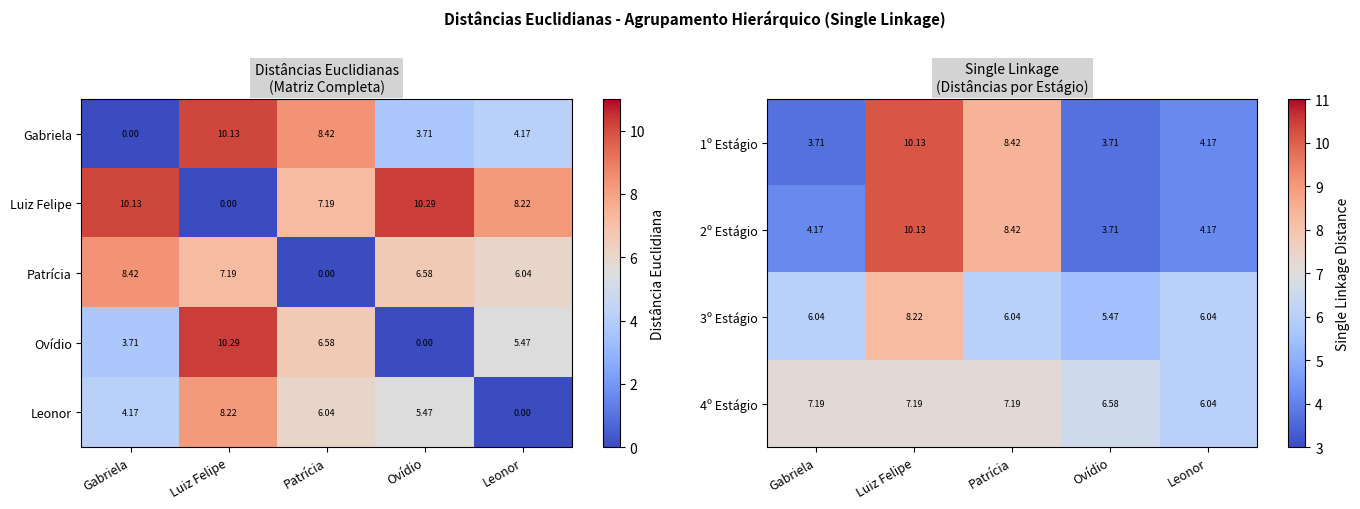

At which label does 4º Estágio first exceed 7?

Gabriela